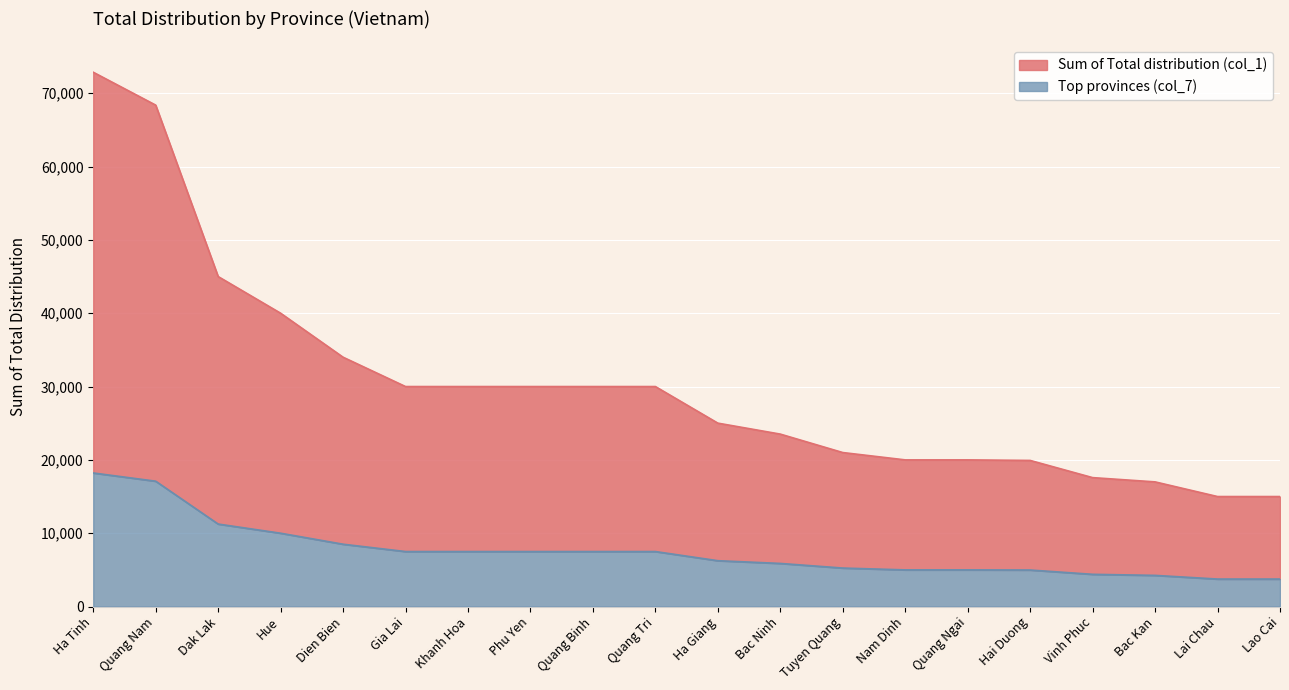

True or false: Sum of Total distribution (col_1) and Top provinces (col_7) cross at least once.

False